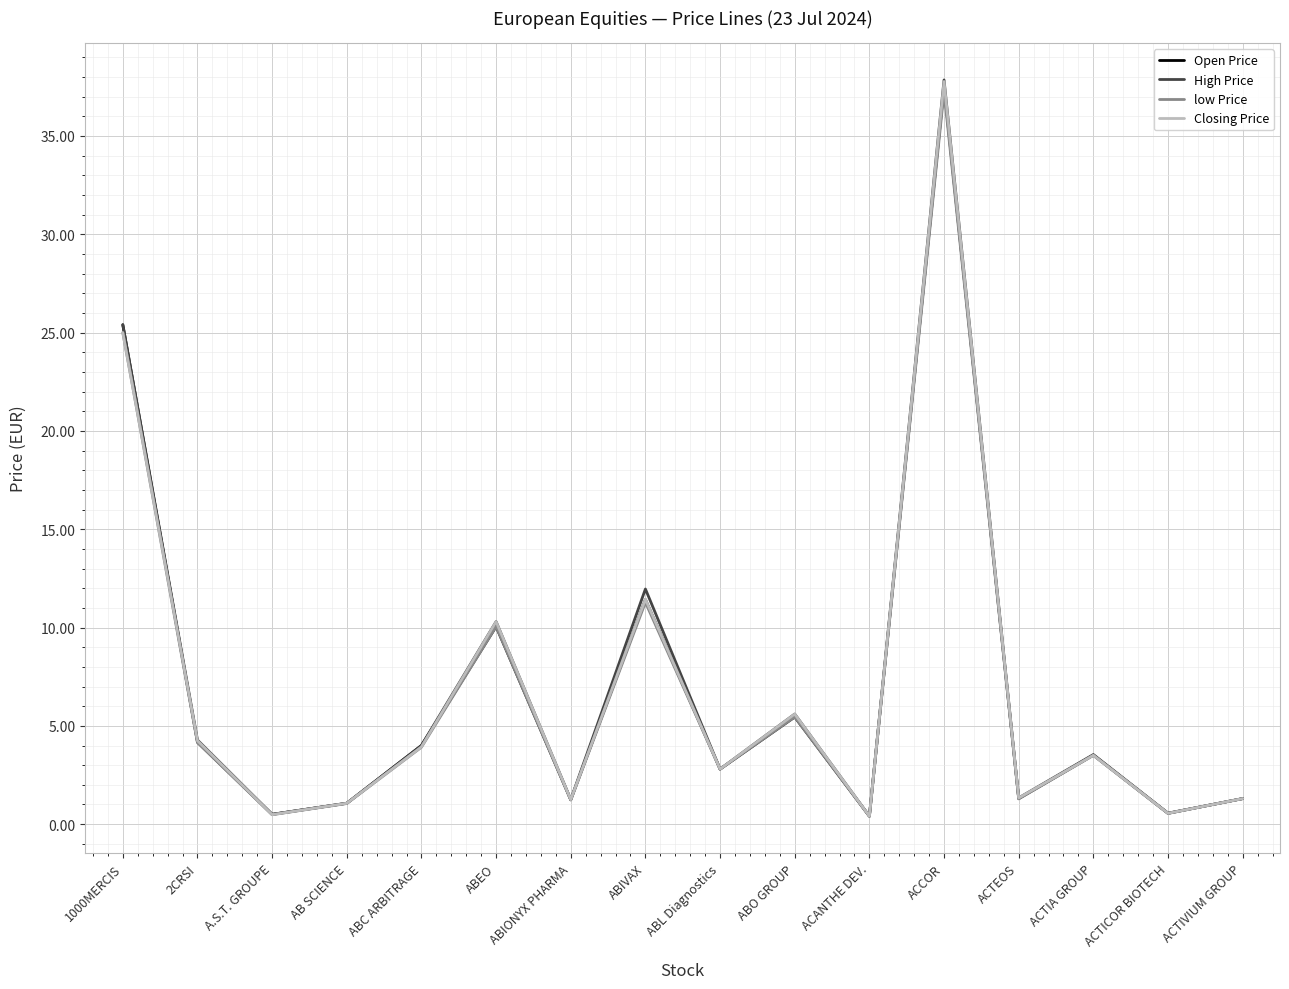

What is the sum of the High Price values at 1000MERCIS and 2CRSI?

29.7